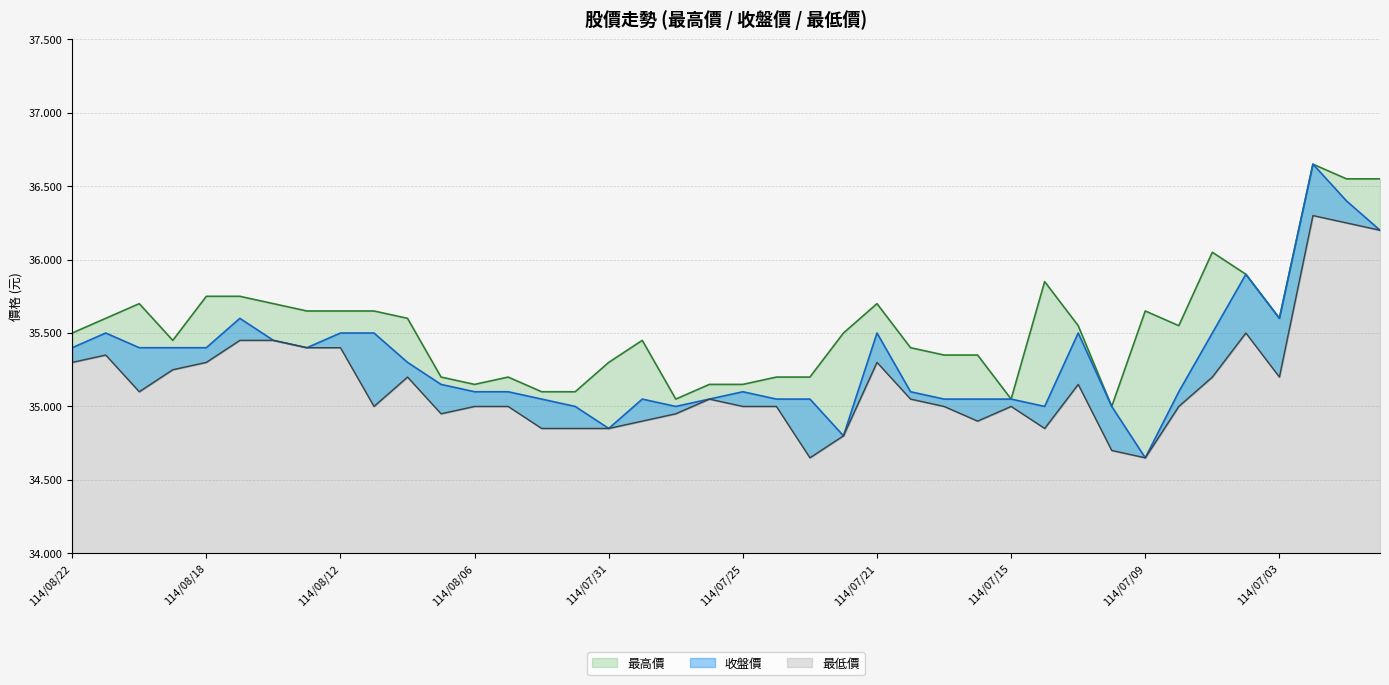

How many distinct data groups are displayed?

3